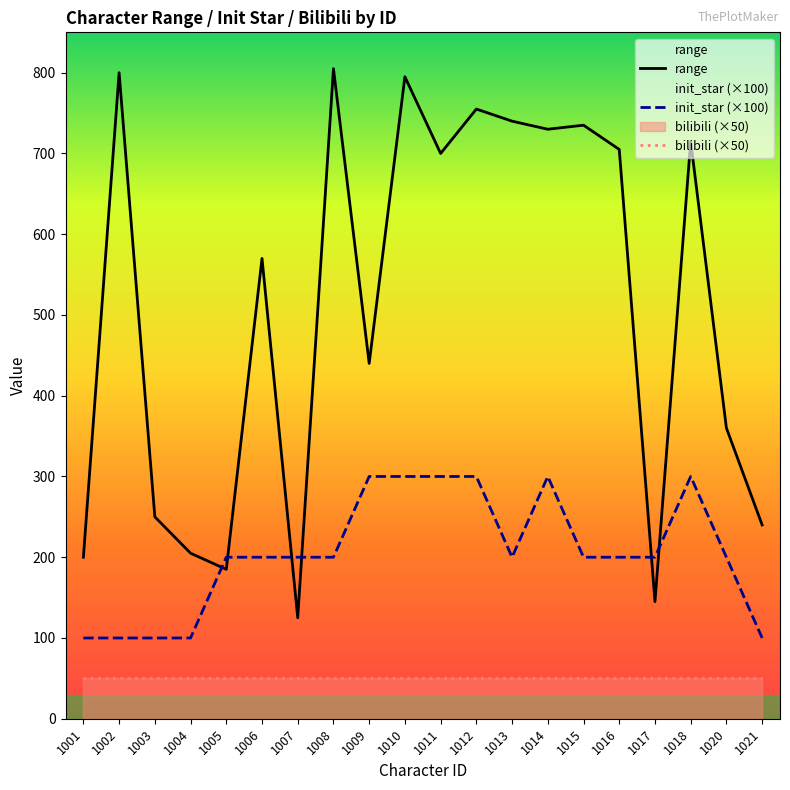

What is the smallest value displayed?

50